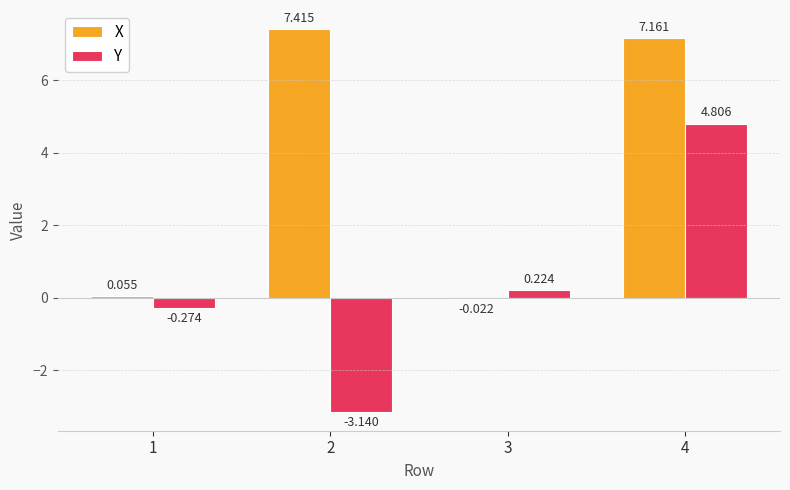

Which series has the largest total across all categories?

X